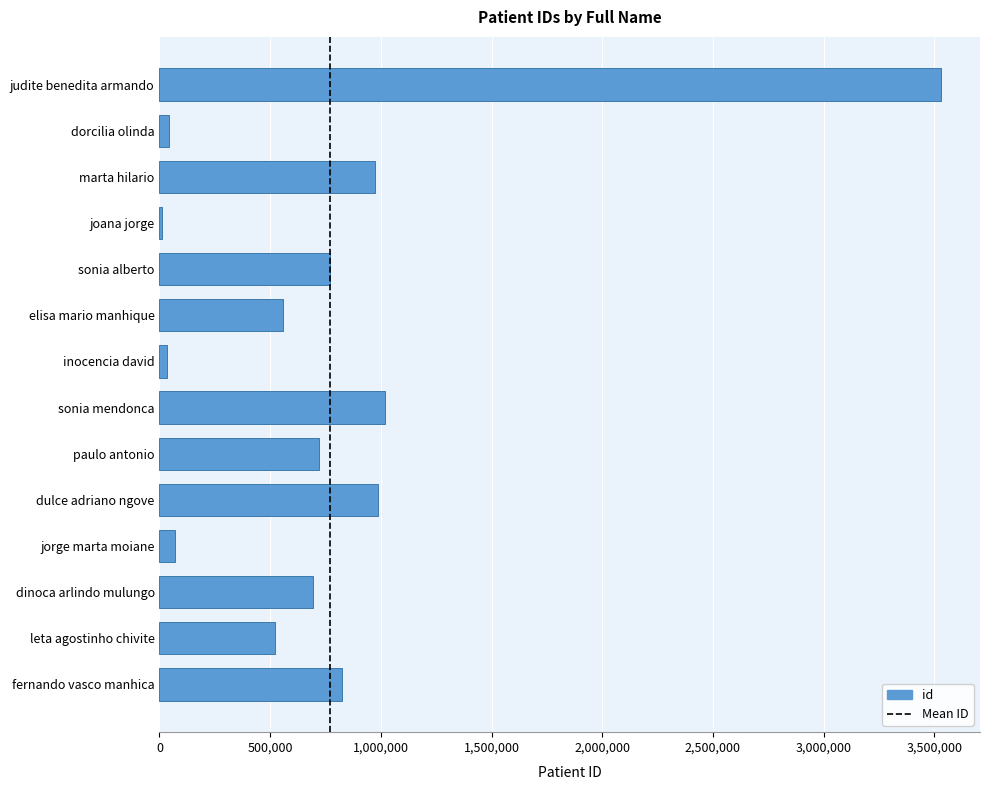

Which category has the highest value across all series?

judite benedita armando